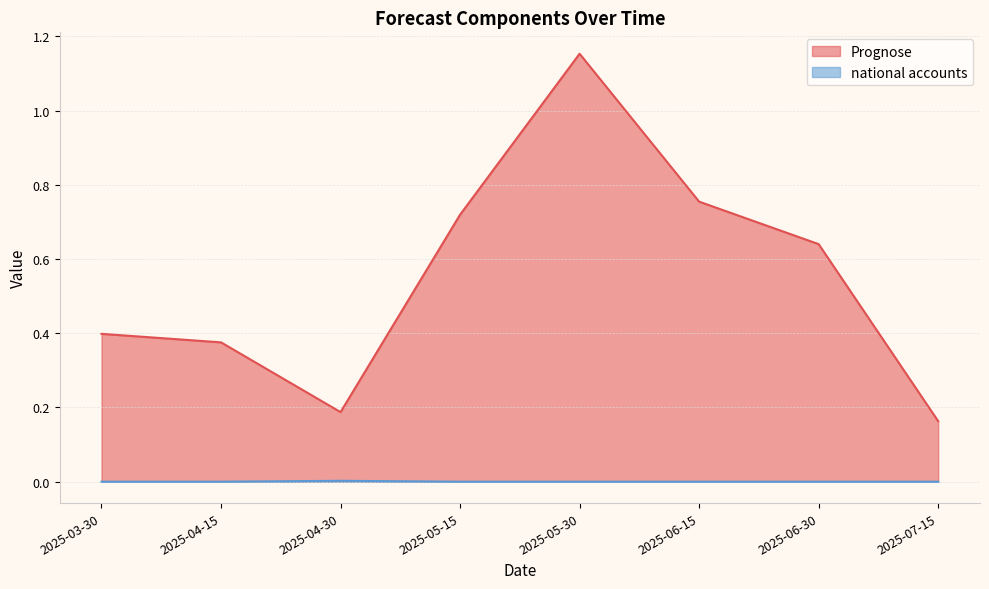

At which label is Prognose closest to 0?

2025-07-15